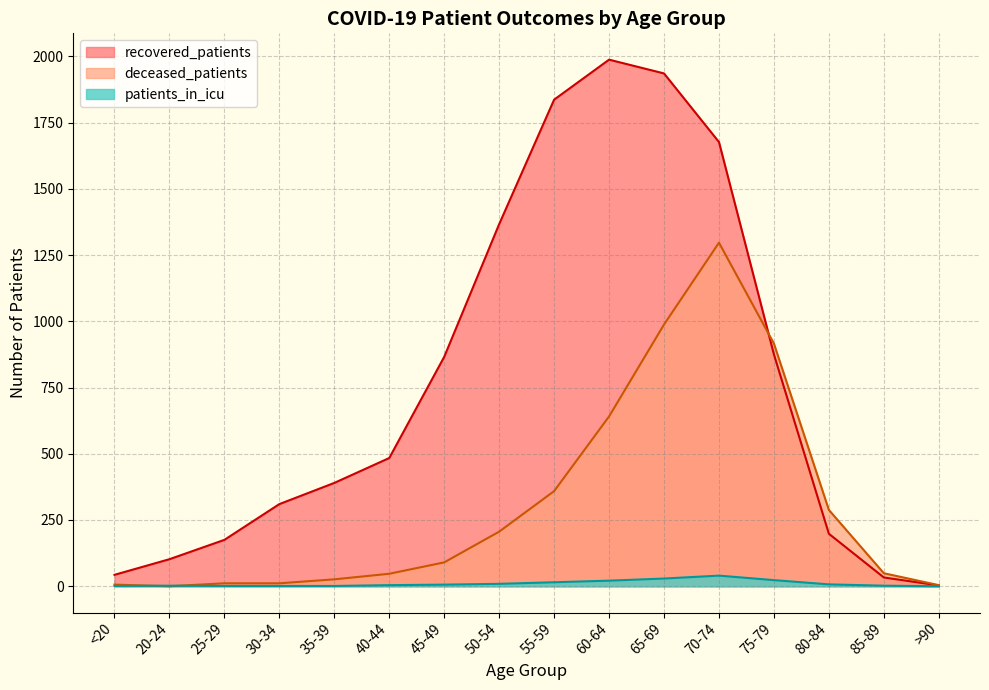

True or false: recovered_patients and patients_in_icu cross at least once.

False